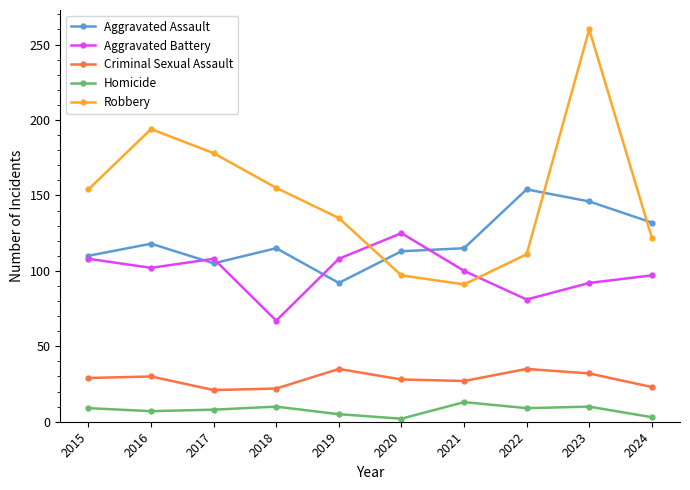

At which category is the sum across all series the highest?

2023